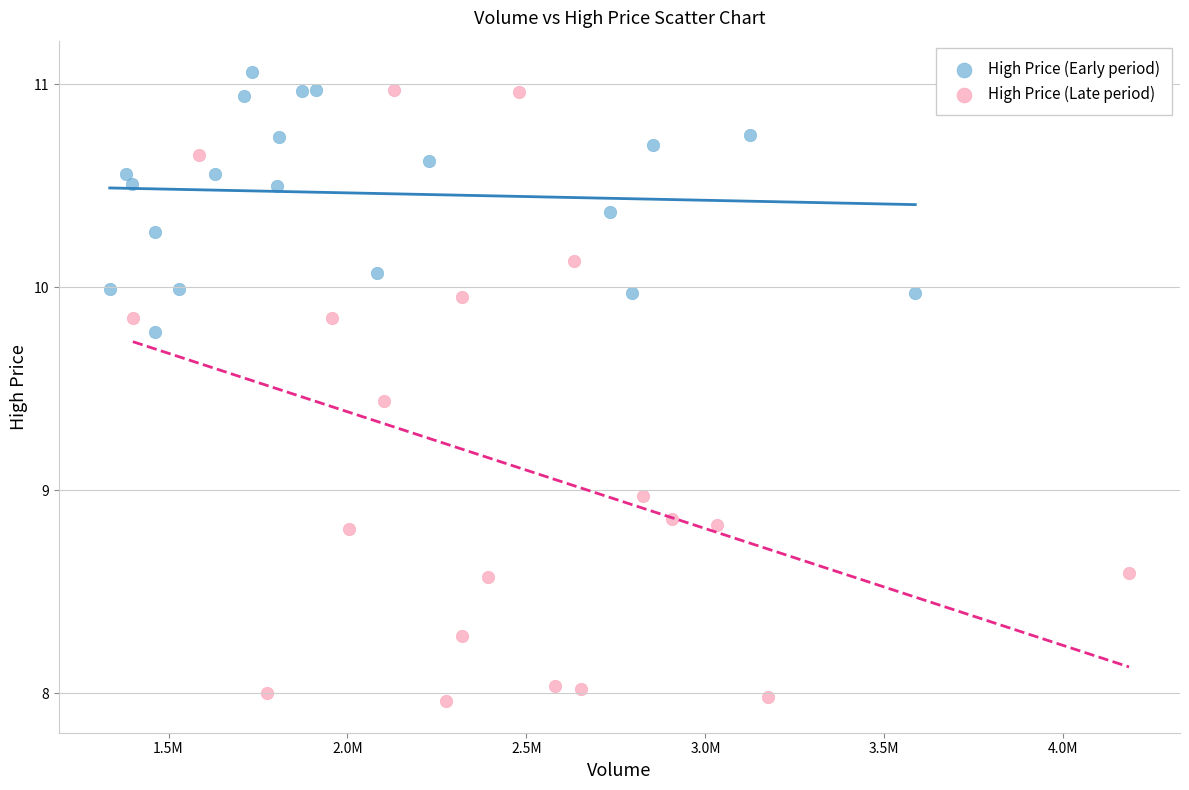

Which series has the largest Y range (max minus min)?

High Price (Late period)